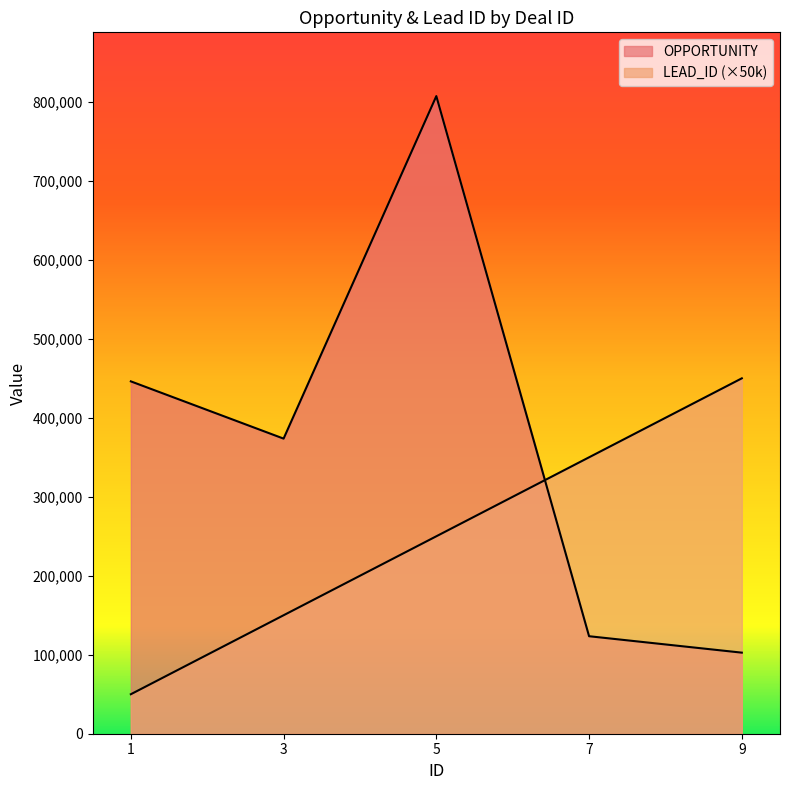

The OPPORTUNITY series shows 77453.0 at 7. True or false?

False